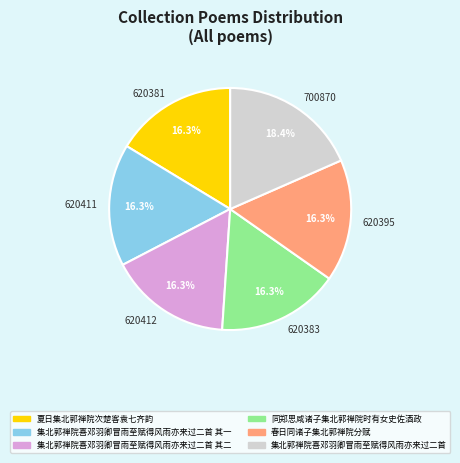

Is there any slice that represents more than half of the pie?

No